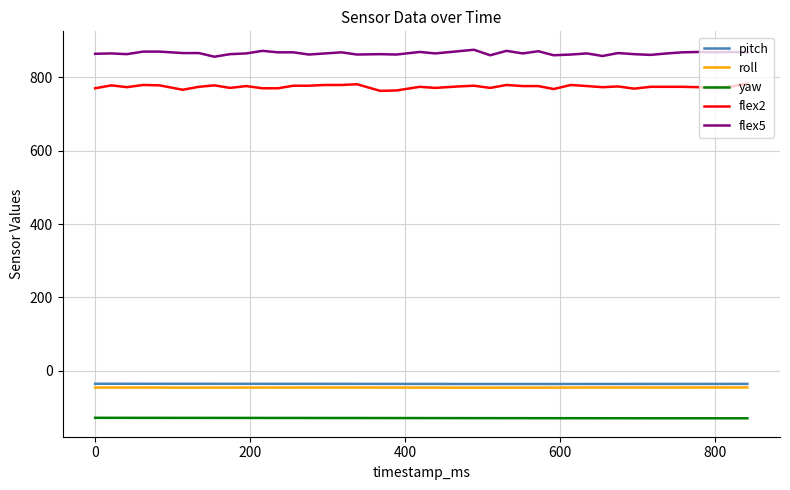

What is the minimum value for flex2?

763.0